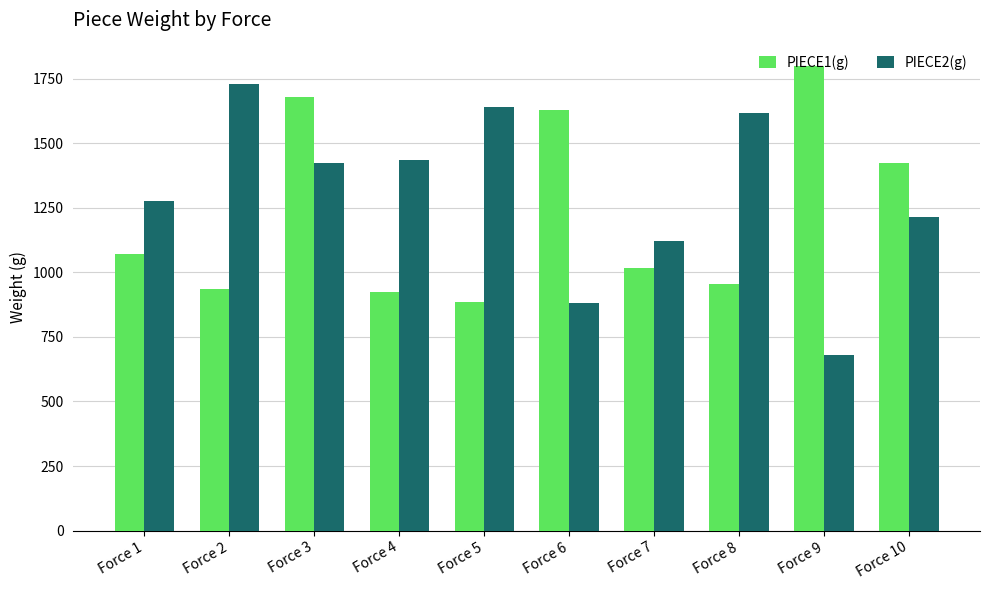

What is the maximum value for PIECE1(g)?

1799